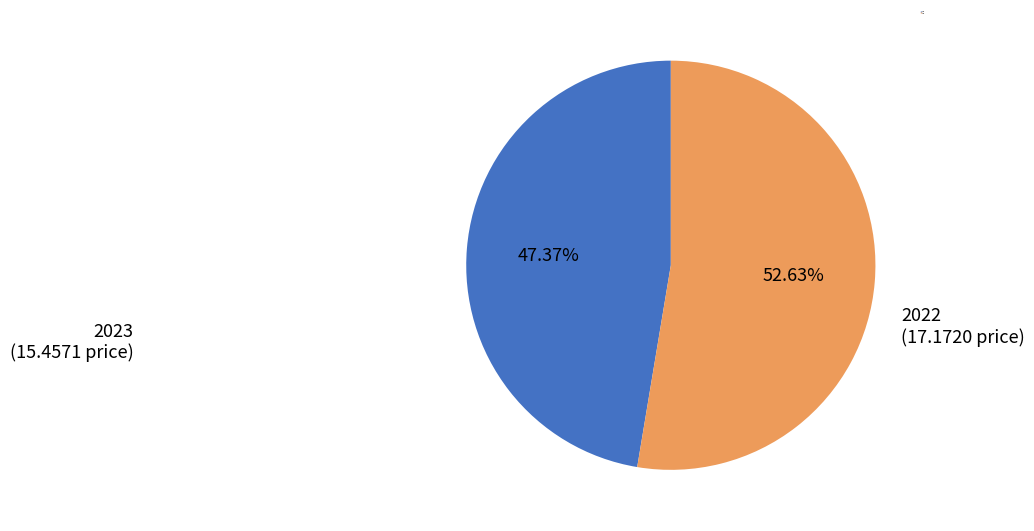

Is the sum of 2023 and 2022 greater than half?

Yes